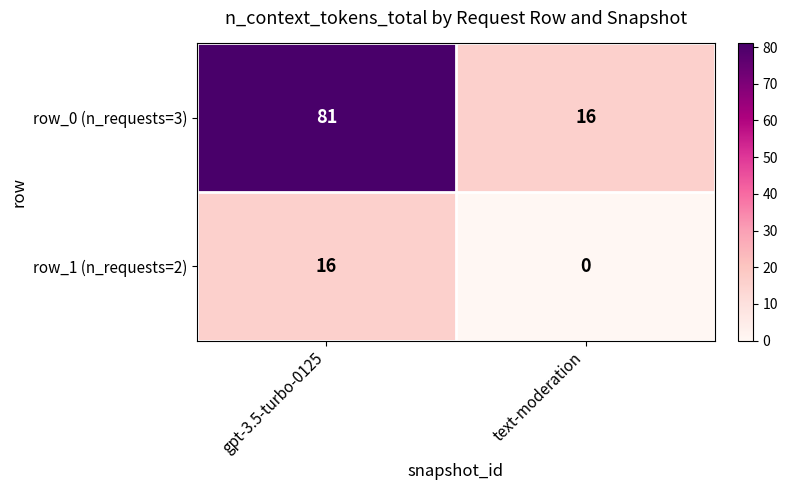

Reading left to right, what are all the values shown in this chart?

row_0 (n_requests=3): 81	16
row_1 (n_requests=2): 16	0